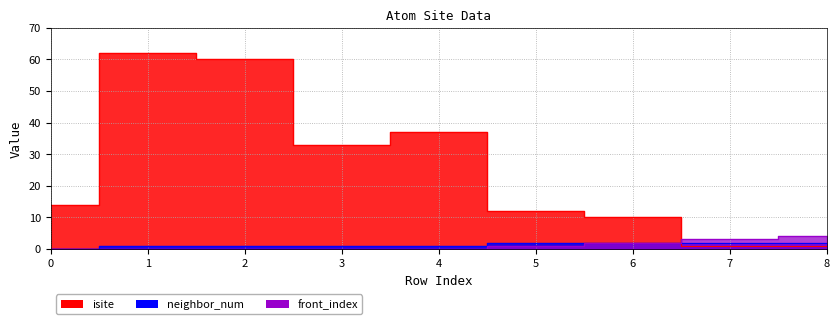

How many times do front_index and isite cross each other?

1